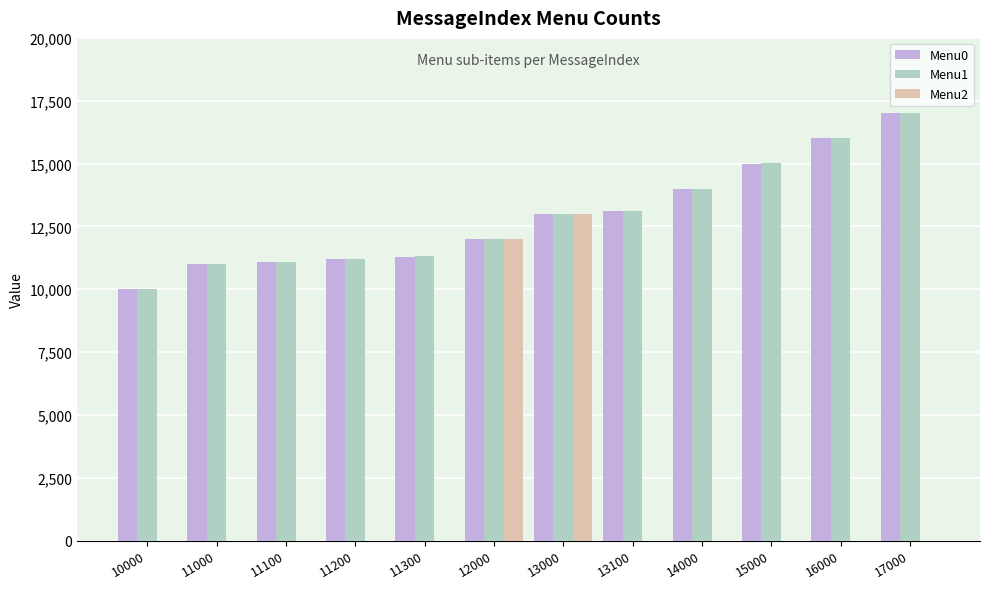

Is the value of Menu2 at 11300 greater than the value of Menu0 at 11200?

No